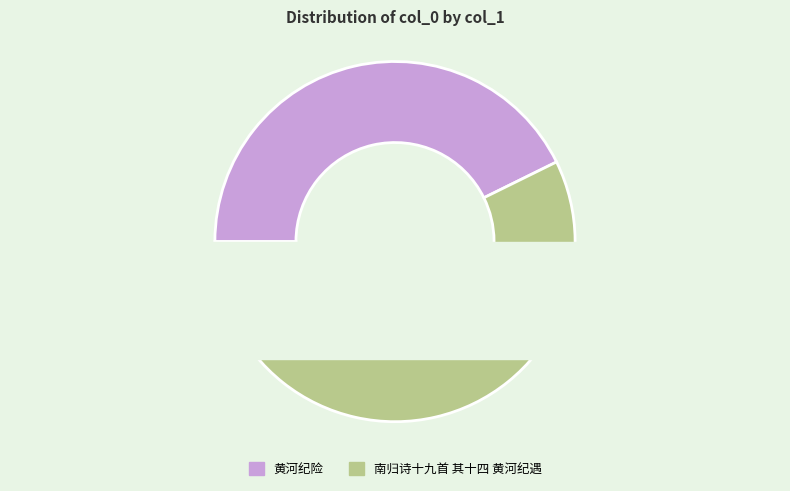

What is the ratio of the value at 南归诗十九首 其十四 黄河纪遇 to the value at 黄河纪险?

1.3